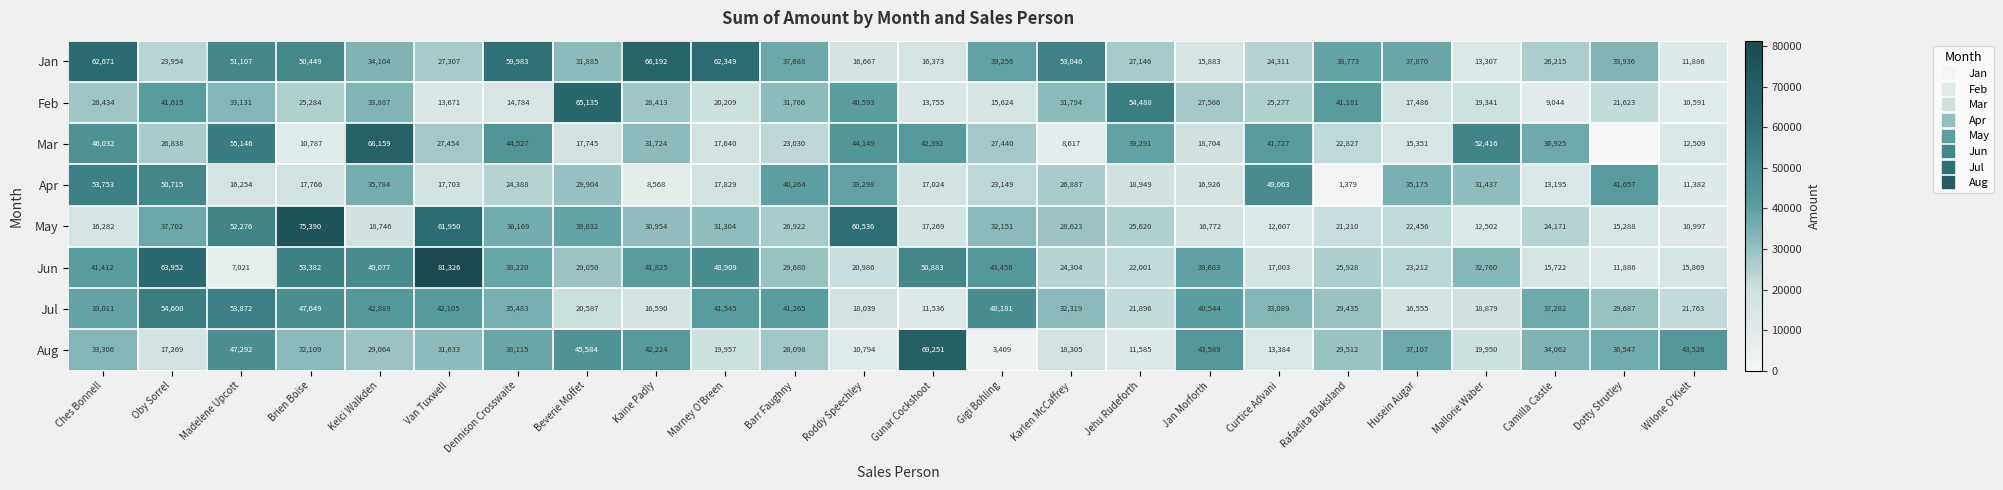

How many values in the Jan series are below 34104?

12